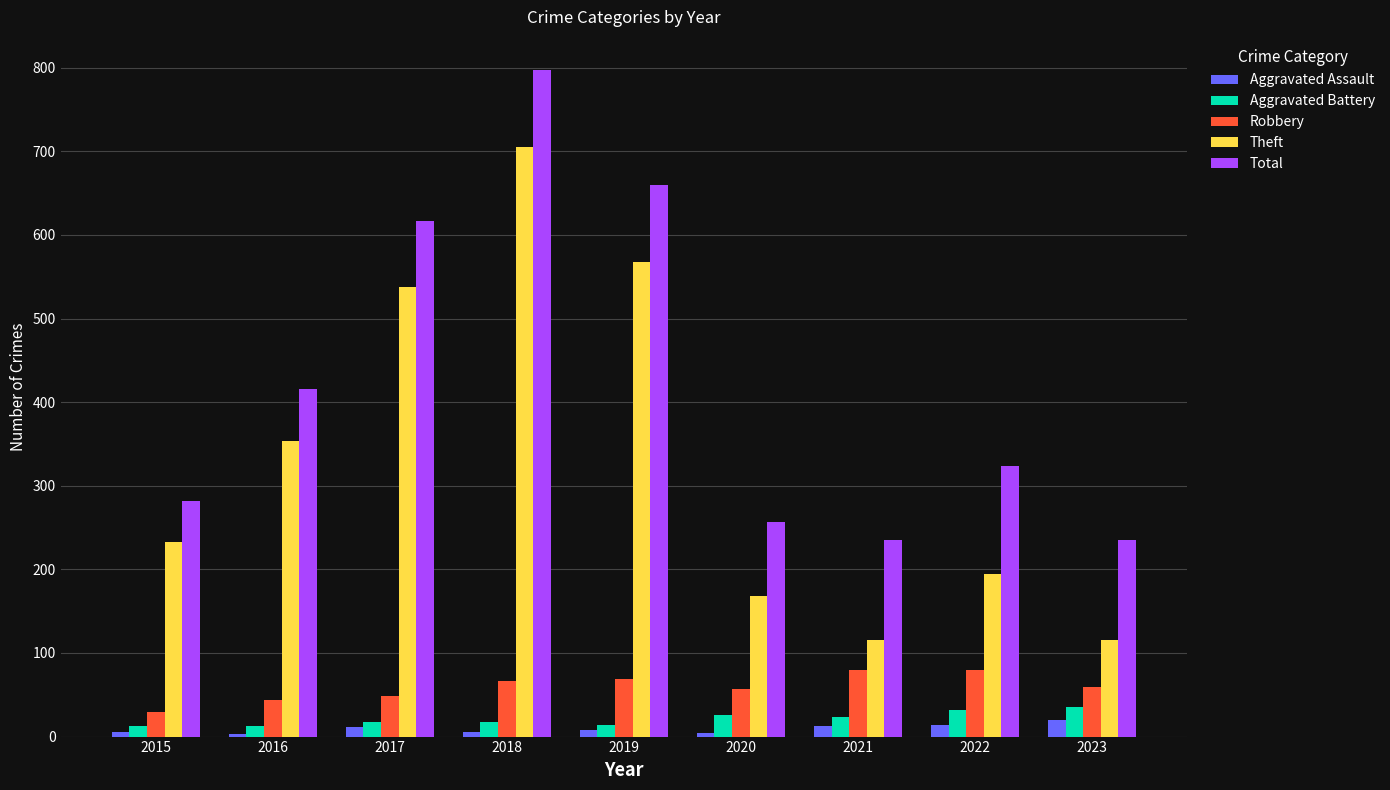

How many groups of bars are there?

9